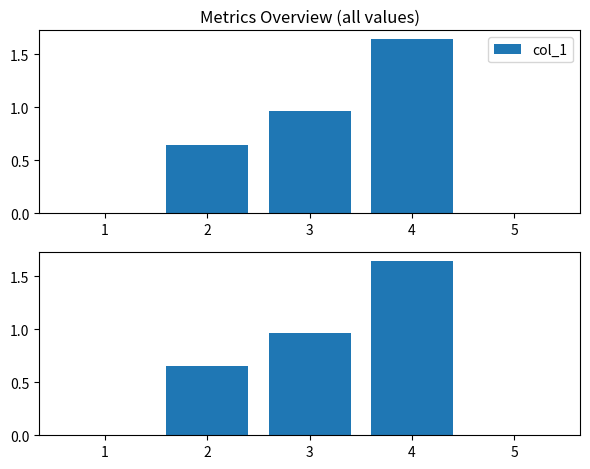

How many series are shown in this chart?

1